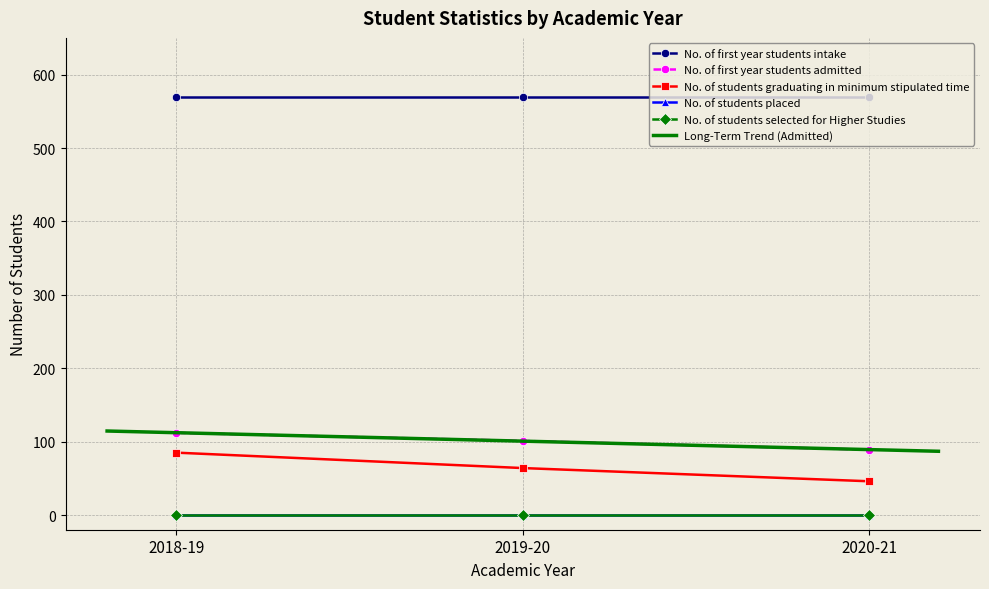

At how many categories does at least one series exceed 401?

3